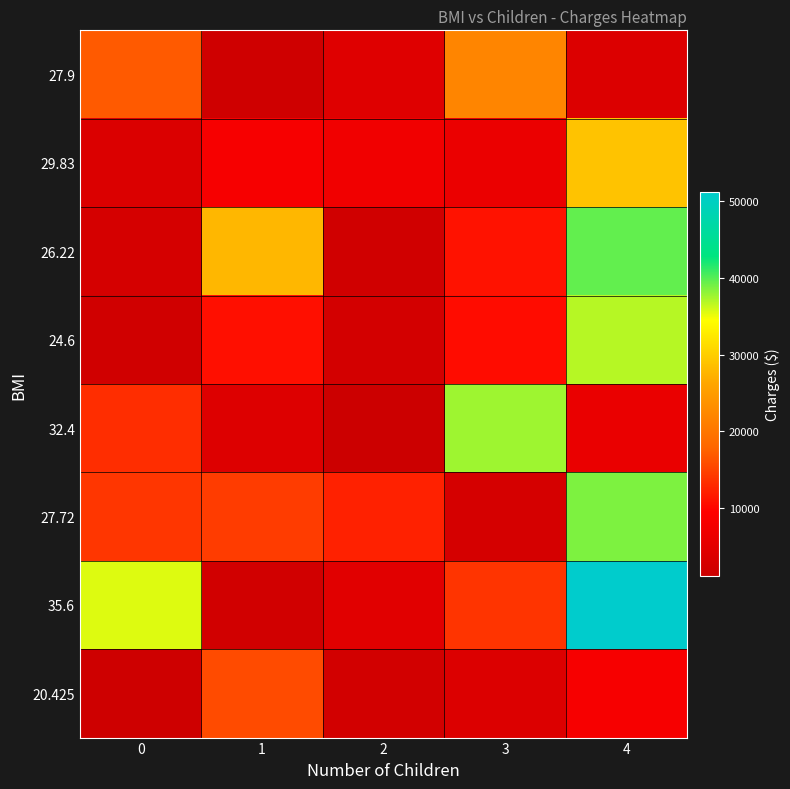

At how many categories does at least one series exceed 21745?

4